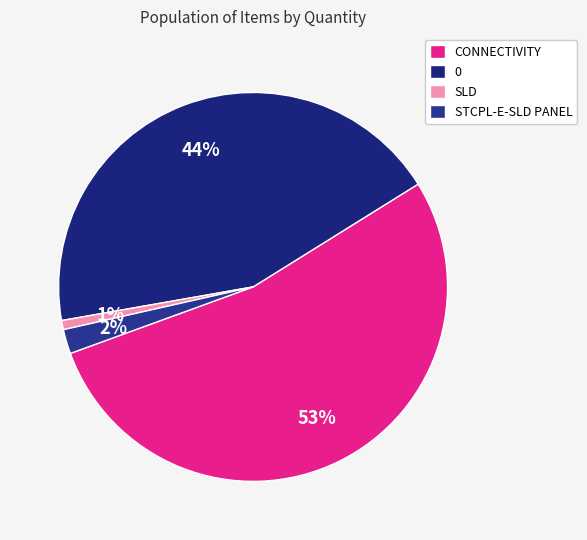

To the nearest percent, what is the difference between the largest and smallest slice percentages?

53%